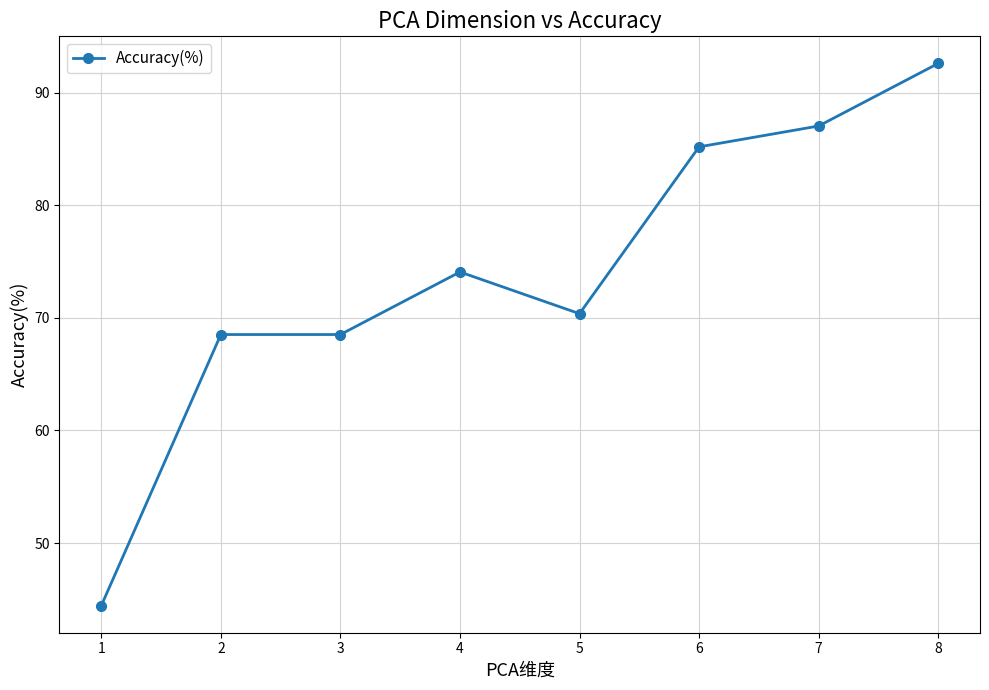

What is the smallest value displayed?

44.4